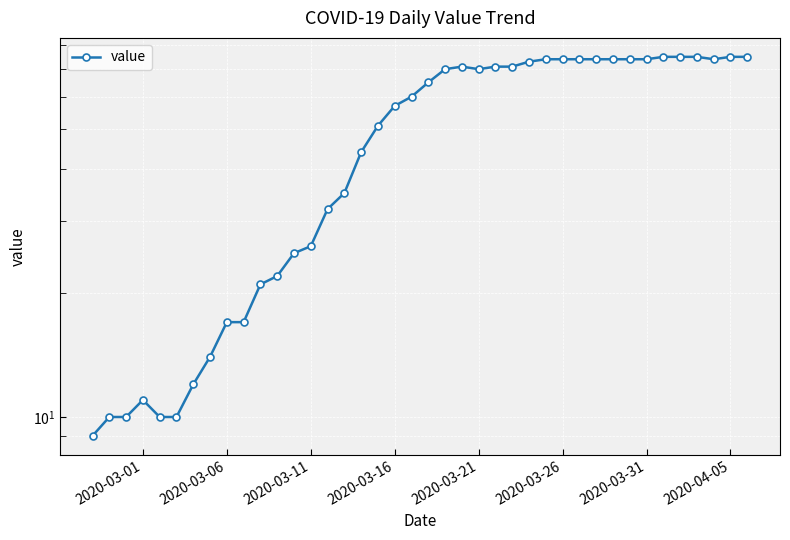

How many values exceed 65?

19